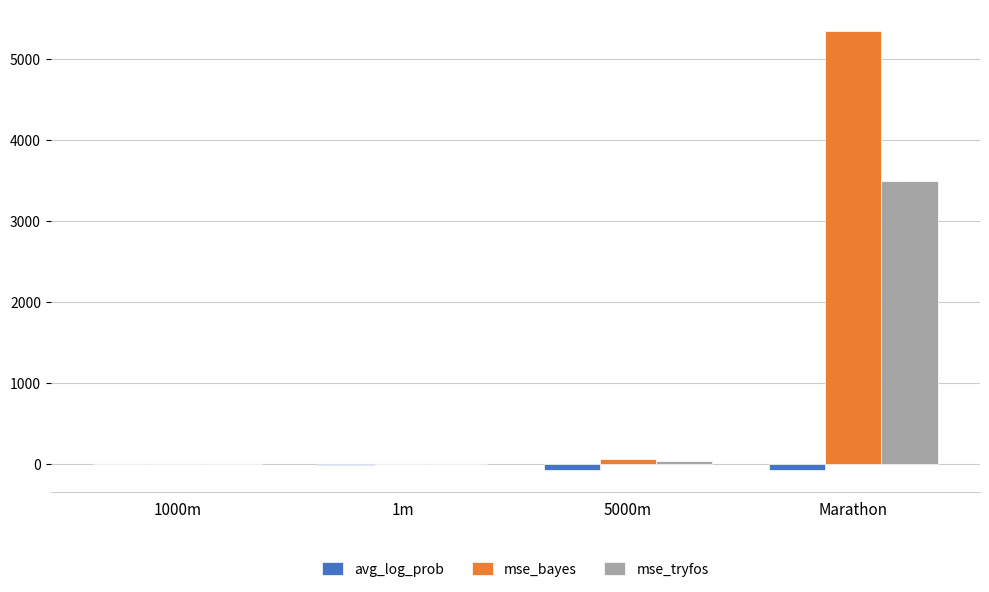

Is it true that avg_log_prob equals -66.5 at 5000m?

True